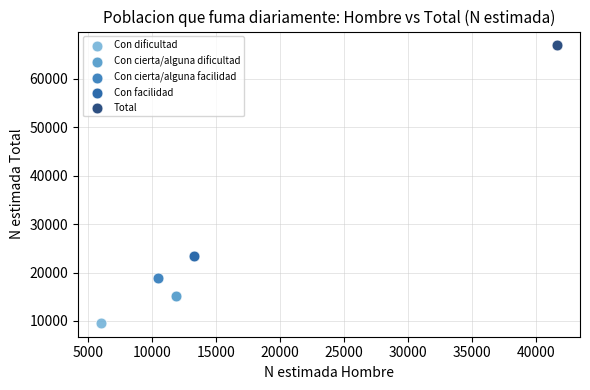

What are all the series names shown in the legend?

Con dificultad, Con cierta/alguna dificultad, Con cierta/alguna facilidad, Con facilidad, Total